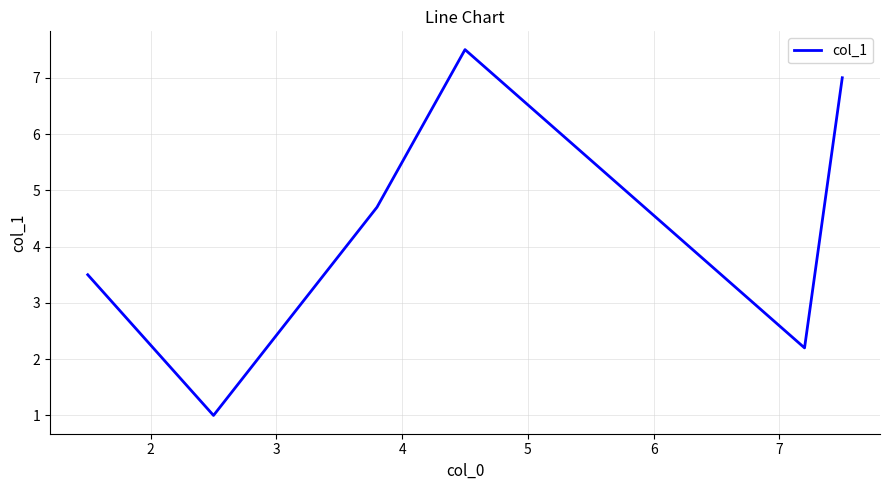

What is the minimum value shown in the chart?

1.0